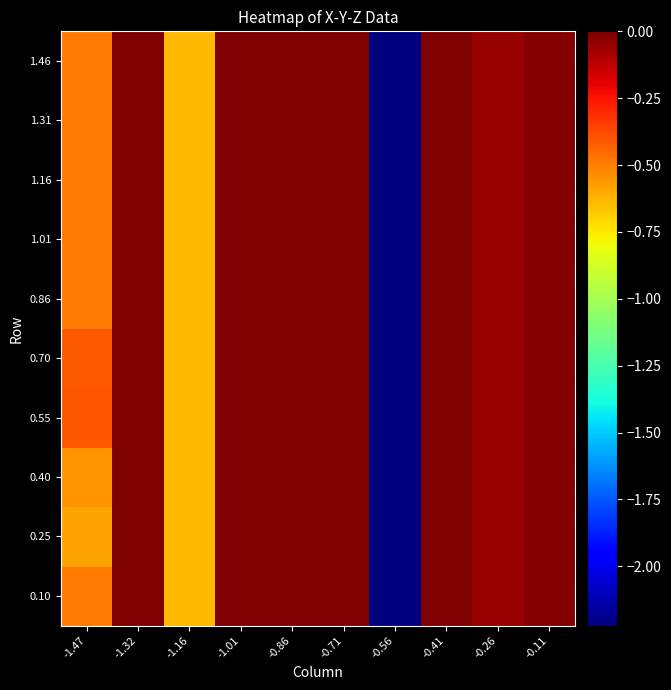

Reading left to right, extract all data points from this chart.

0.10: -1.47=-0.5	-1.32=0.0	-1.16=-0.6	-1.01=0.0	-0.86=0.0	-0.71=0.0	-0.56=-2.2	-0.41=0.0	-0.26=-0.0	-0.11=-0.0
0.25: -1.47=-0.6	-1.32=0.0	-1.16=-0.6	-1.01=0.0	-0.86=0.0	-0.71=0.0	-0.56=-2.2	-0.41=0.0	-0.26=-0.0	-0.11=-0.0
0.40: -1.47=-0.6	-1.32=0.0	-1.16=-0.6	-1.01=0.0	-0.86=0.0	-0.71=0.0	-0.56=-2.2	-0.41=0.0	-0.26=-0.0	-0.11=-0.0
0.55: -1.47=-0.4	-1.32=0.0	-1.16=-0.6	-1.01=0.0	-0.86=0.0	-0.71=0.0	-0.56=-2.2	-0.41=0.0	-0.26=-0.0	-0.11=-0.0
0.70: -1.47=-0.4	-1.32=0.0	-1.16=-0.6	-1.01=0.0	-0.86=0.0	-0.71=0.0	-0.56=-2.2	-0.41=0.0	-0.26=-0.0	-0.11=-0.0
0.86: -1.47=-0.5	-1.32=0.0	-1.16=-0.6	-1.01=0.0	-0.86=0.0	-0.71=0.0	-0.56=-2.2	-0.41=0.0	-0.26=-0.0	-0.11=-0.0
1.01: -1.47=-0.5	-1.32=0.0	-1.16=-0.6	-1.01=0.0	-0.86=0.0	-0.71=0.0	-0.56=-2.2	-0.41=0.0	-0.26=-0.0	-0.11=-0.0
1.16: -1.47=-0.5	-1.32=0.0	-1.16=-0.6	-1.01=0.0	-0.86=0.0	-0.71=0.0	-0.56=-2.2	-0.41=0.0	-0.26=-0.0	-0.11=-0.0
1.31: -1.47=-0.5	-1.32=0.0	-1.16=-0.6	-1.01=0.0	-0.86=0.0	-0.71=0.0	-0.56=-2.2	-0.41=0.0	-0.26=-0.0	-0.11=-0.0
1.46: -1.47=-0.5	-1.32=0.0	-1.16=-0.6	-1.01=0.0	-0.86=0.0	-0.71=0.0	-0.56=-2.2	-0.41=0.0	-0.26=-0.0	-0.11=-0.0